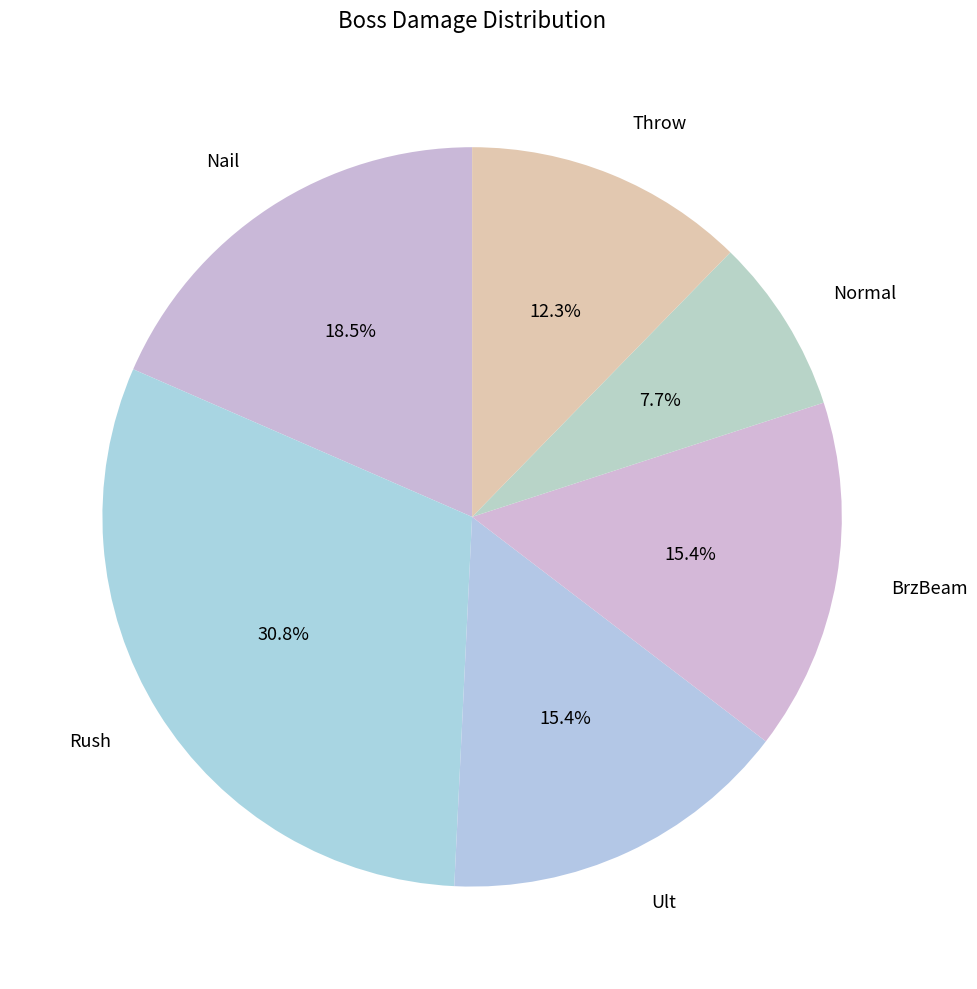

Do Normal and Throw together represent more than half of the pie?

No